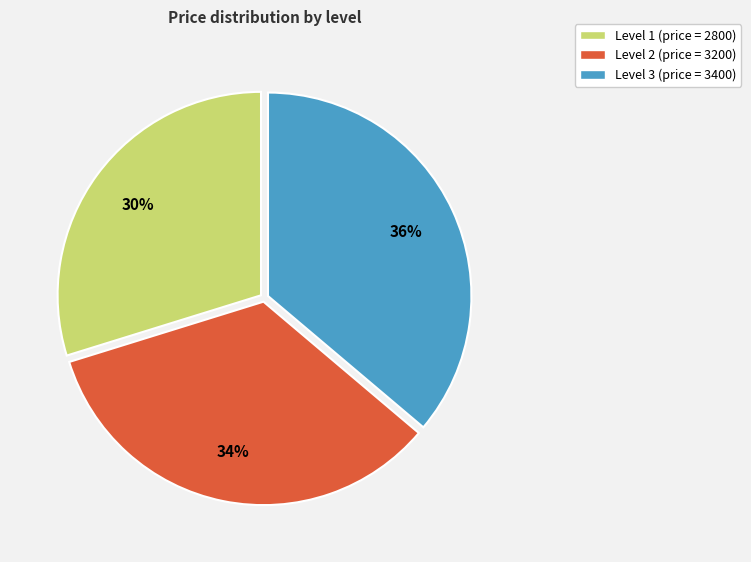

What is the smallest slice in the pie chart?

Level 1